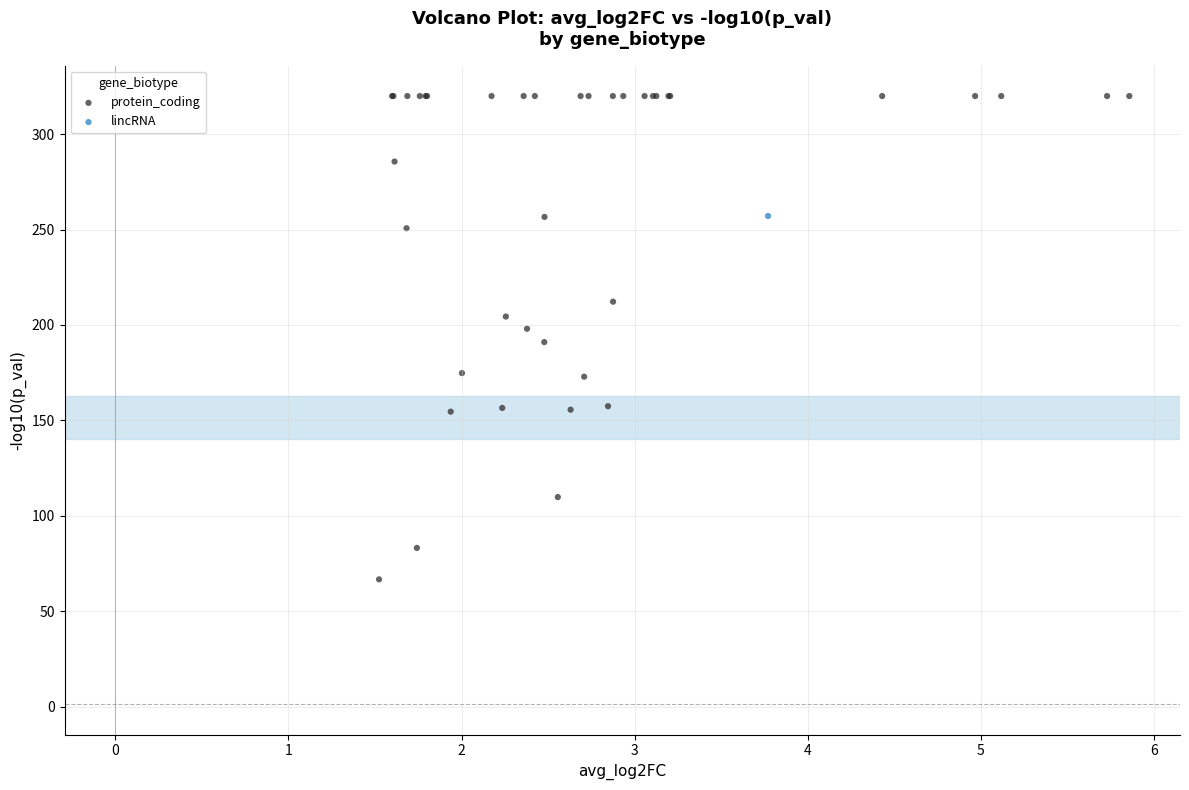

What are all the series names shown in the legend?

protein_coding, lincRNA